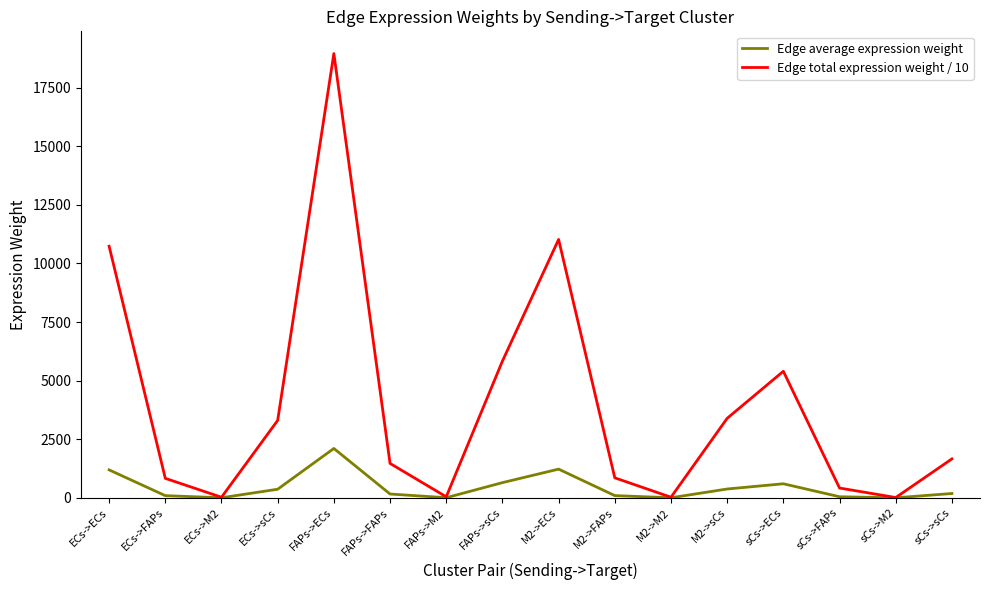

What is the total value across all series at ECs->FAPs?

923.8